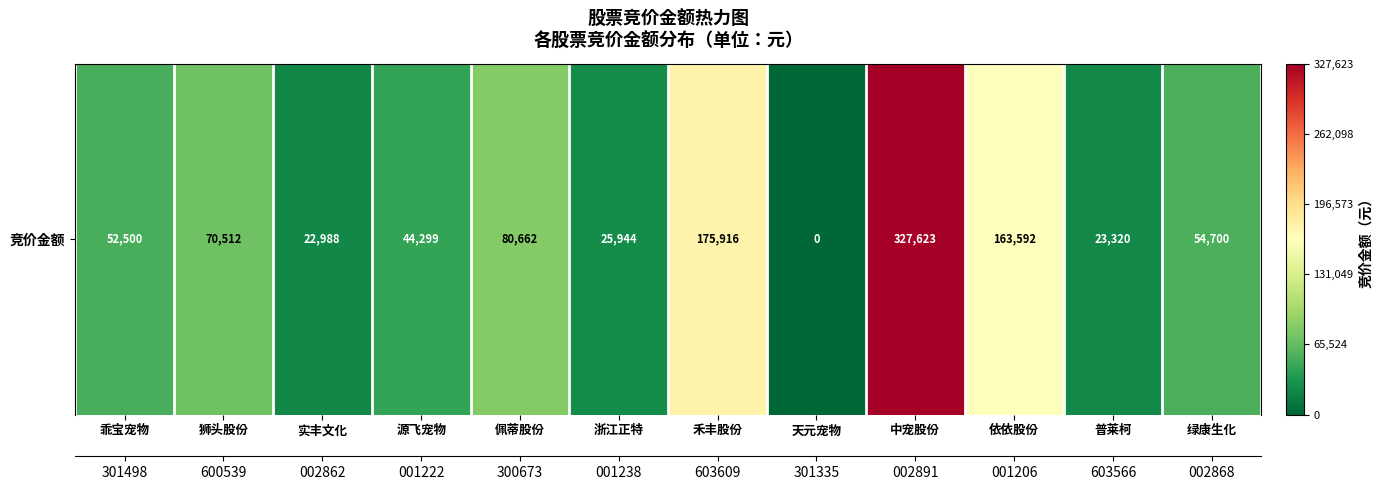

How many values are below 54700?

6